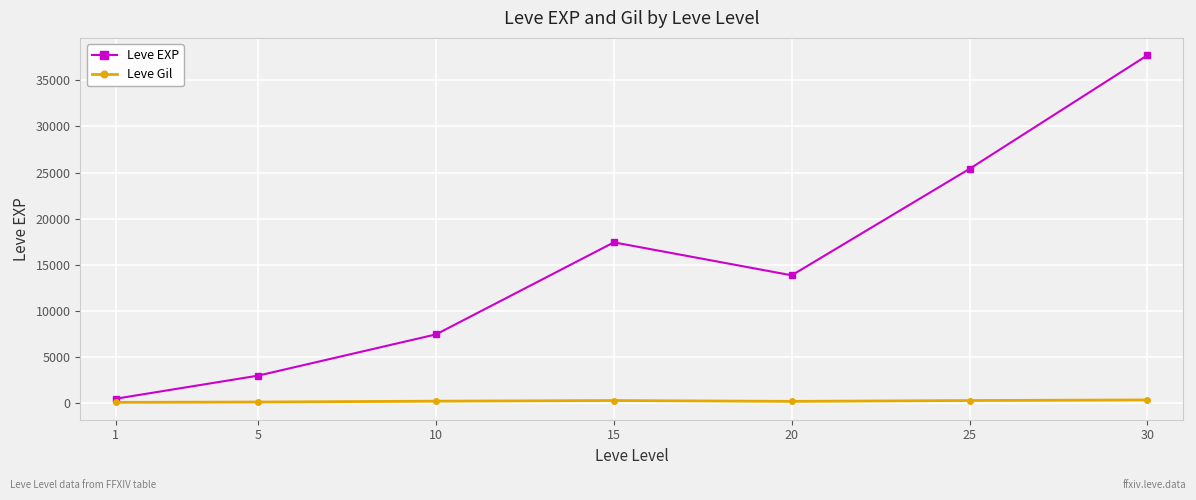

What is the value of the Leve Gil point at the 1st from the left?

113.0